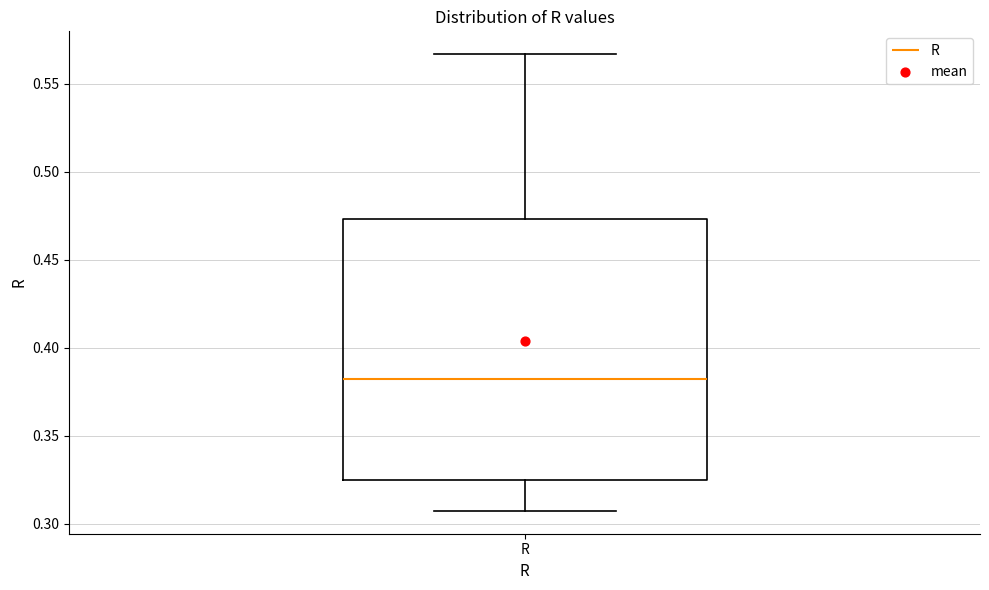

Transcribe this box plot: give where the median line is, the range the box spans, and where the two whiskers end, as read against the y-axis. The values are not printed on the chart, so give them approximately, as read against the axis.

median 0.380, box 0.325 to 0.475, whiskers 0.305 to 0.565